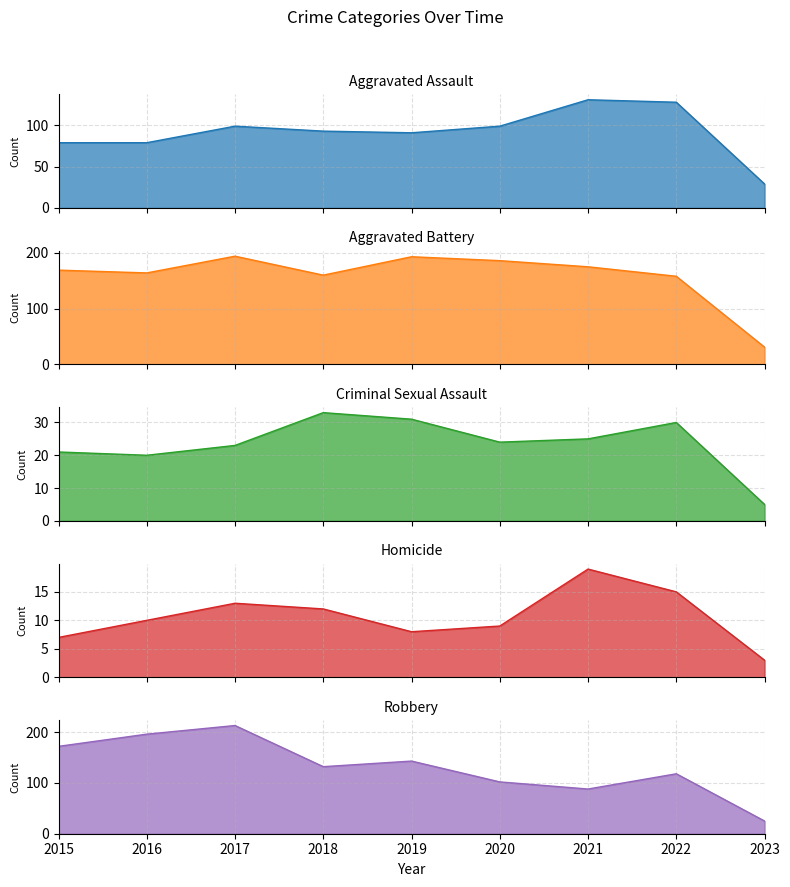

True or false: Homicide and Robbery cross at least once.

False